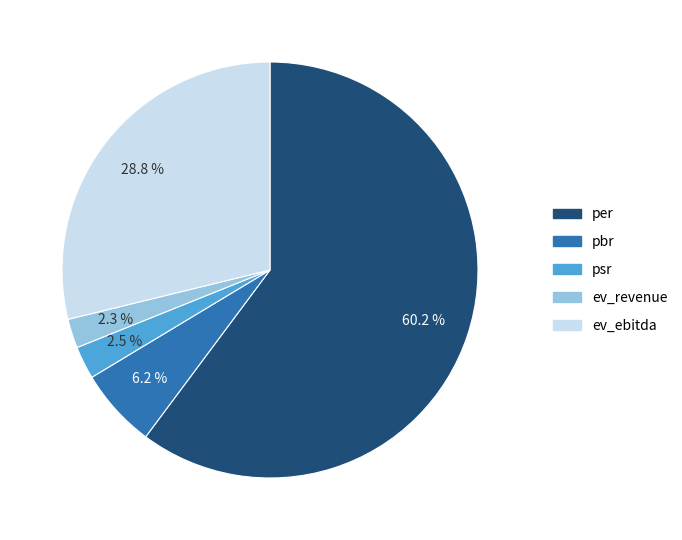

Does any single category account for the majority?

Yes